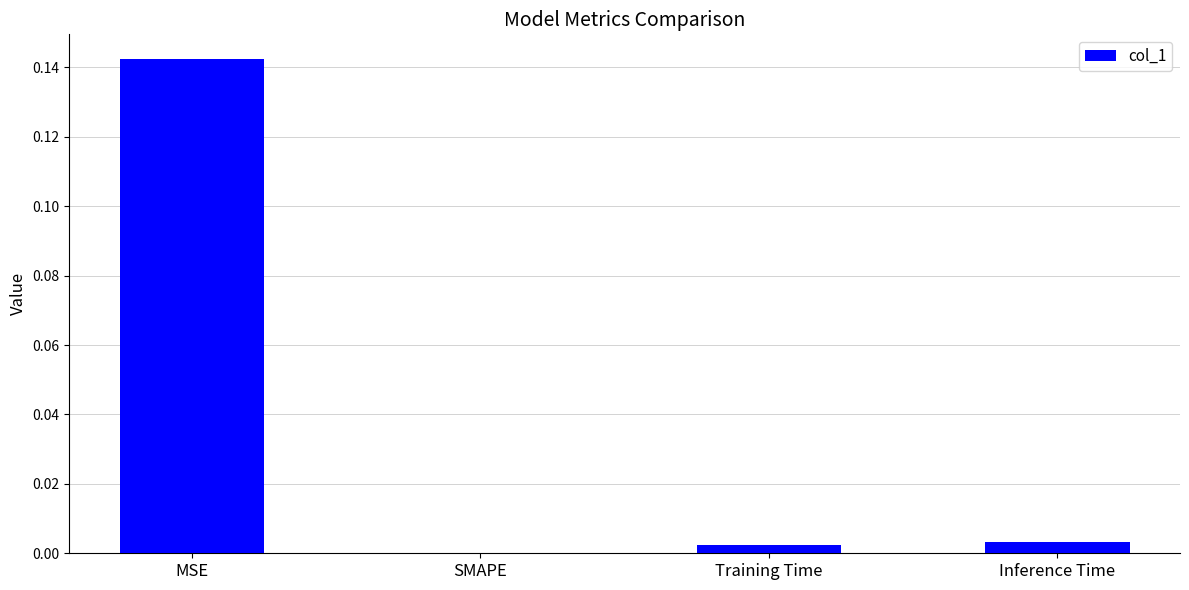

Between MSE and Inference Time, which is larger?

MSE